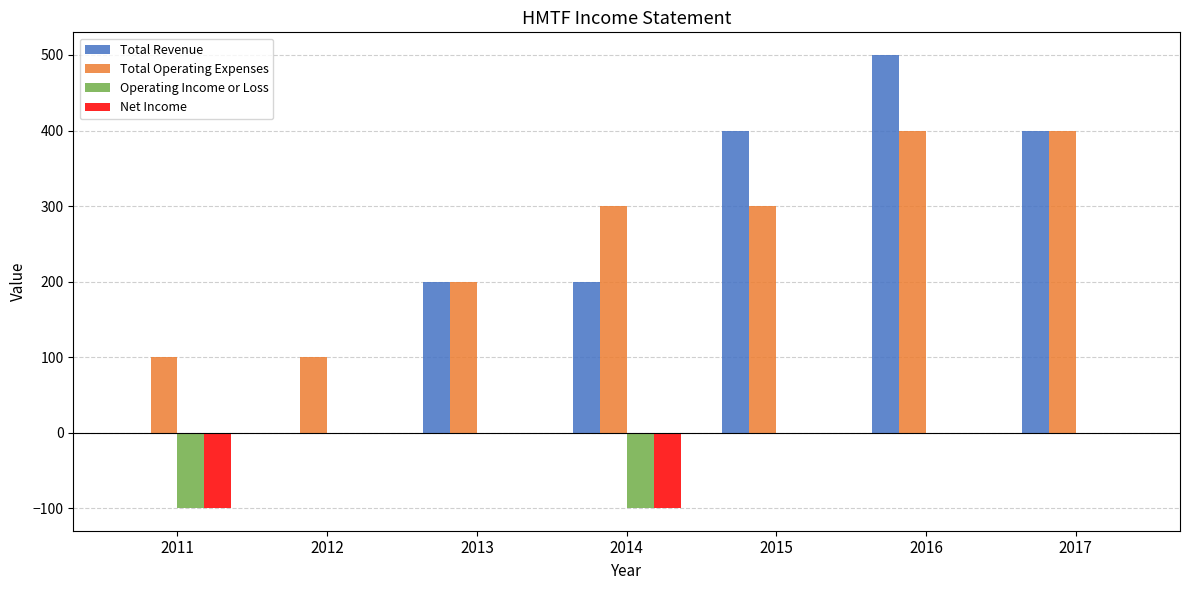

Count the number of categories in the chart.

7